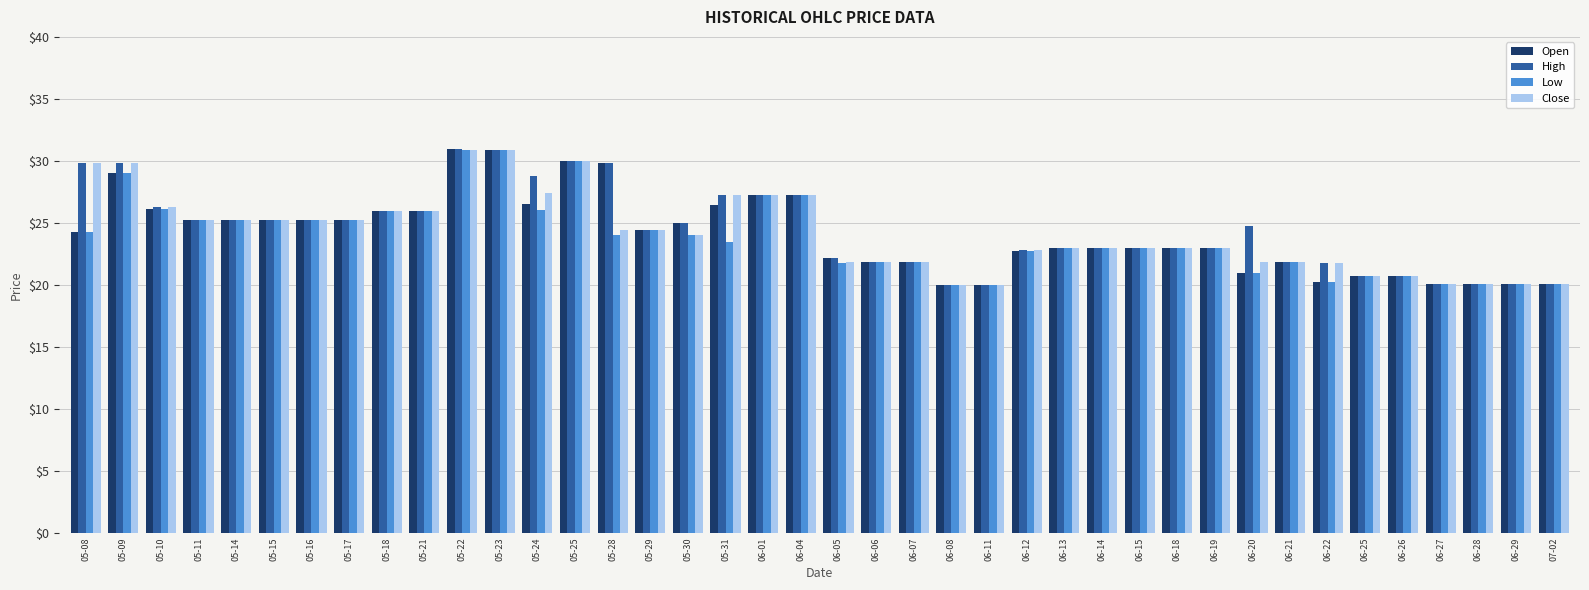

What is the total value across all series at 06-13?

92.0